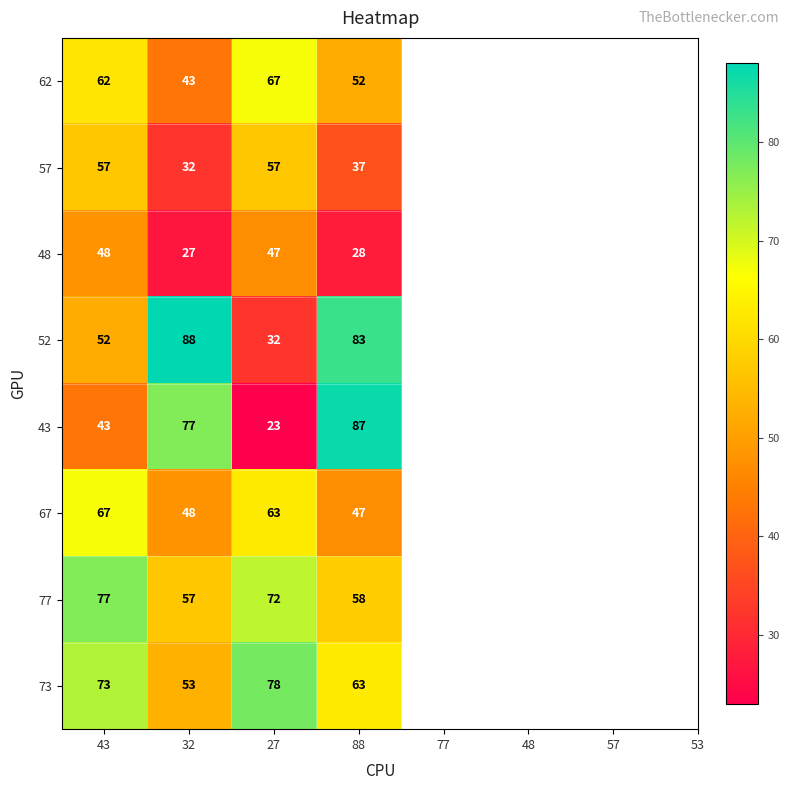

List the labels in order of 48 value, smallest first.

32, 88, 27, 43